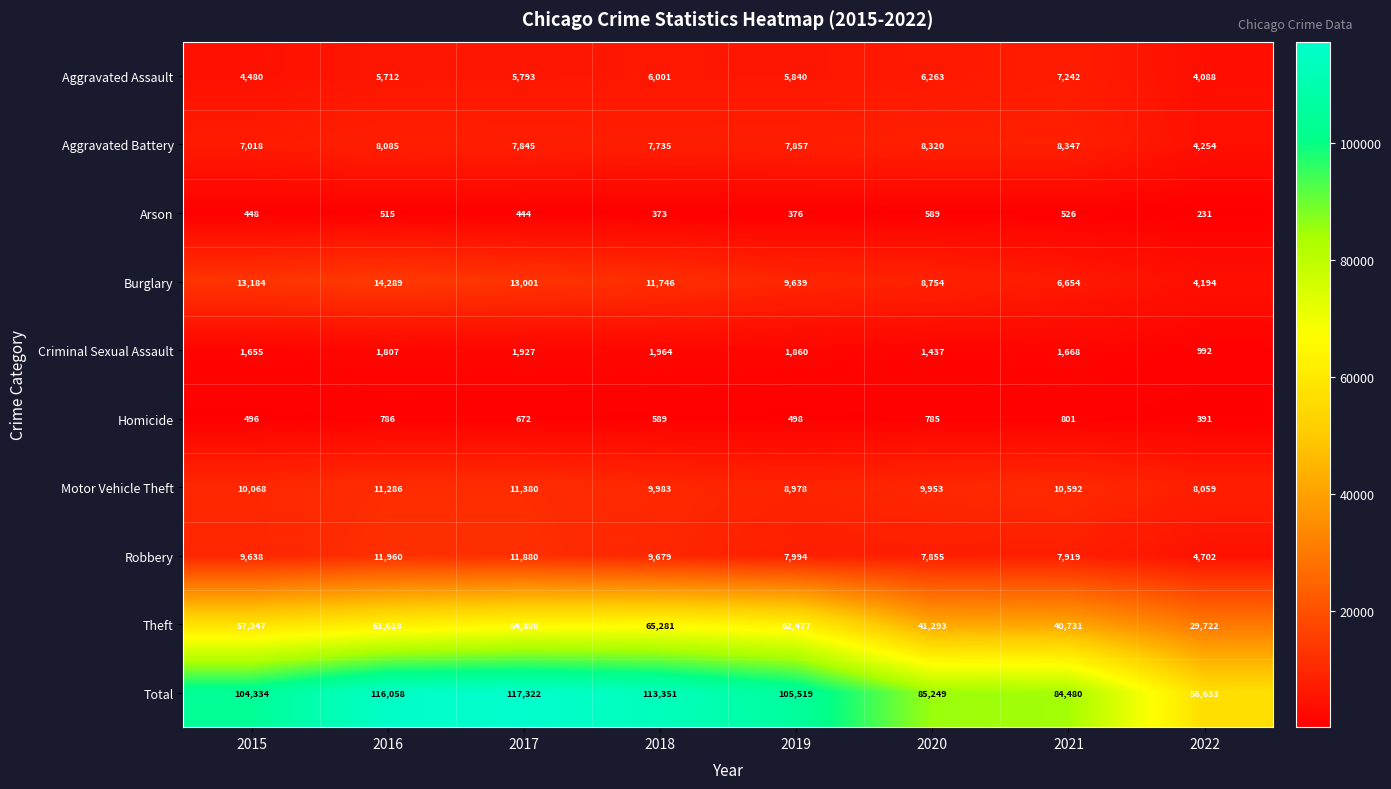

What is the spread (max minus min) of values at 2021?

83954